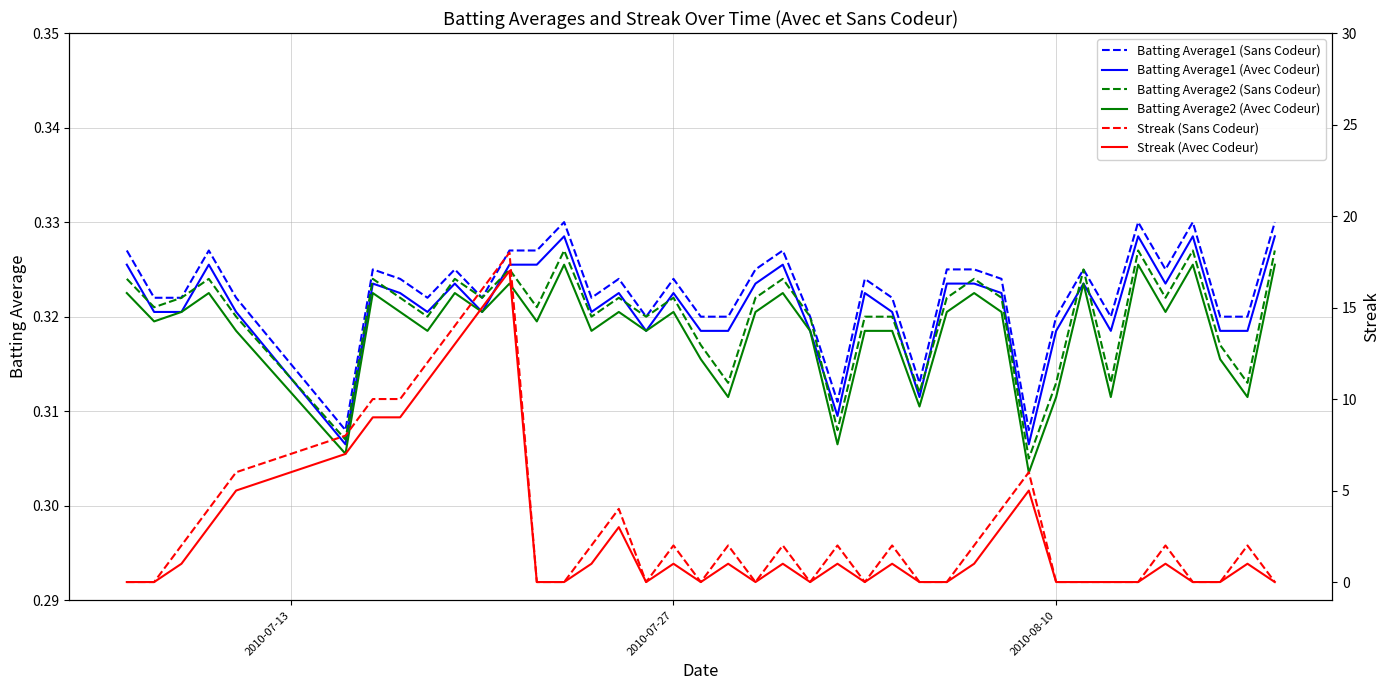

True or false: Batting Average1 (Avec Codeur) has a value of 0.5 at 2010-07-27.

False